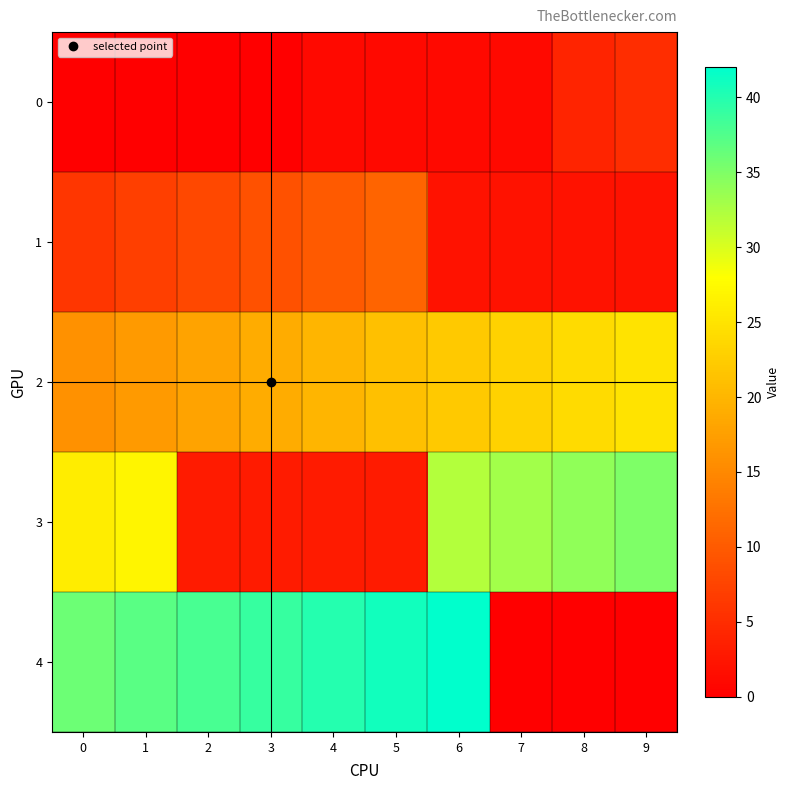

What is the difference between the highest and lowest values at 8?

34